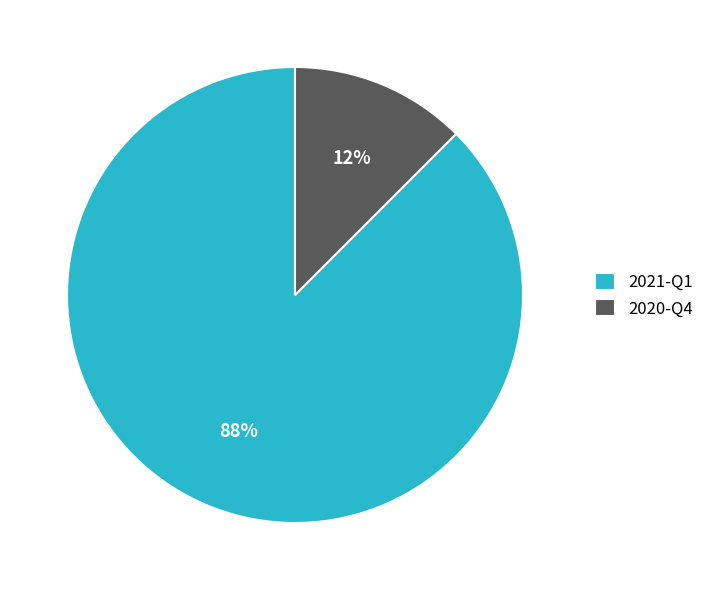

What is the smallest slice in the pie chart?

2020-Q4